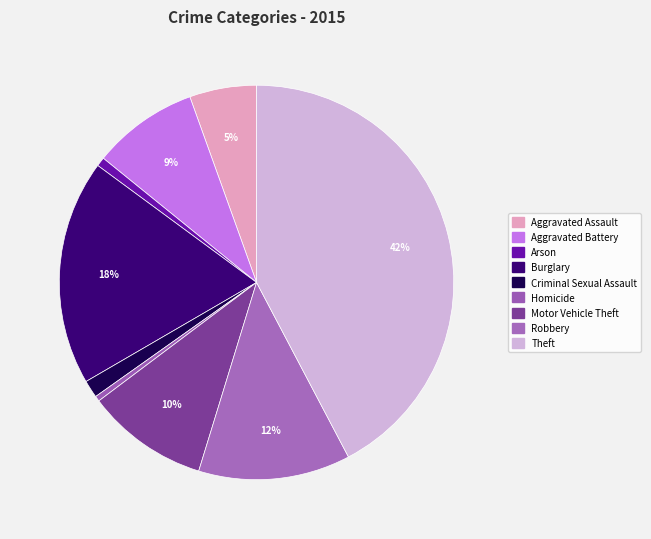

What percentage is the Theft slice, to the nearest percent?

42%